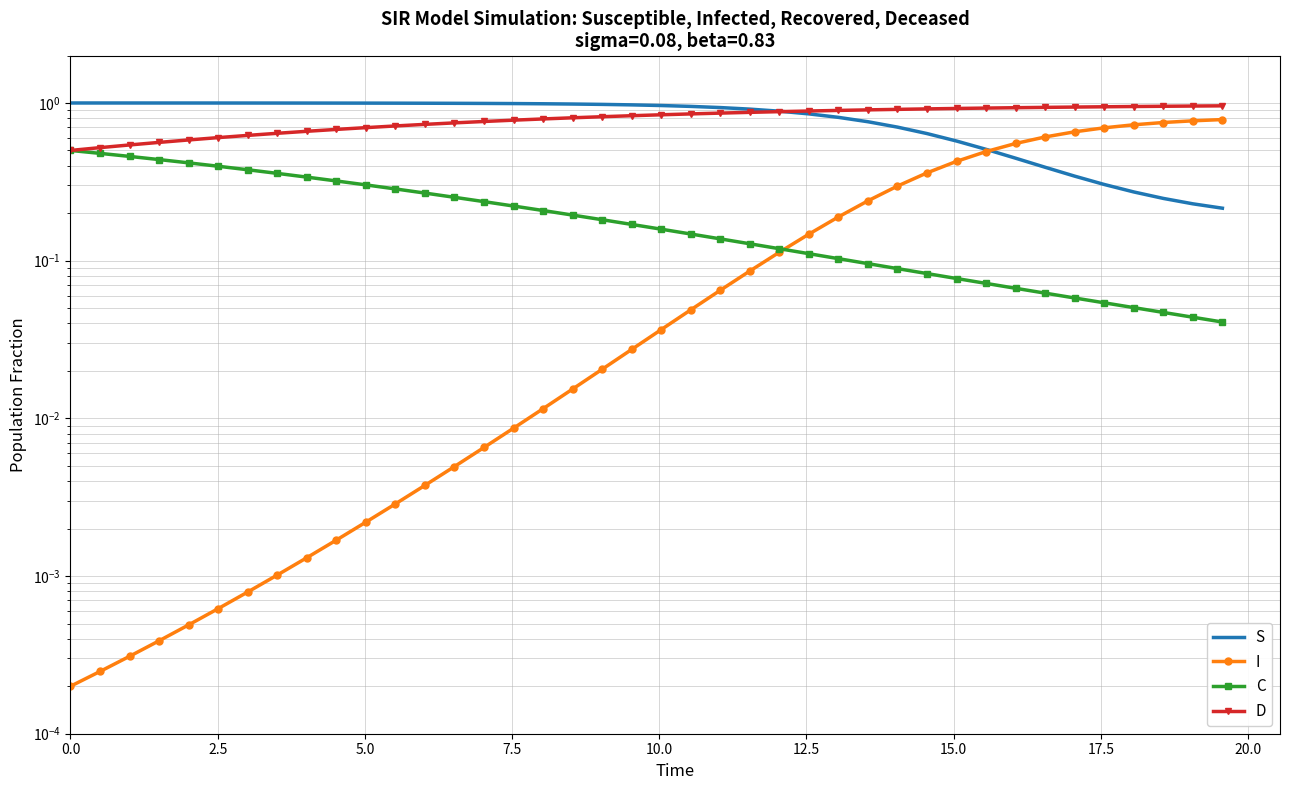

True or false: D has more than 2 points higher than both neighbors.

False